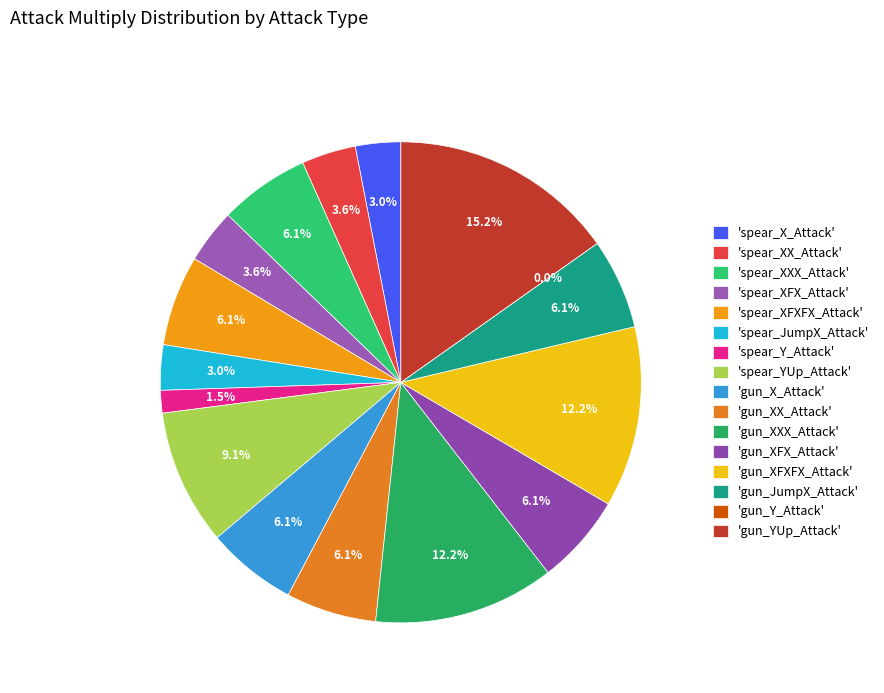

True or false: 1 accounts for 1% of the total.

False